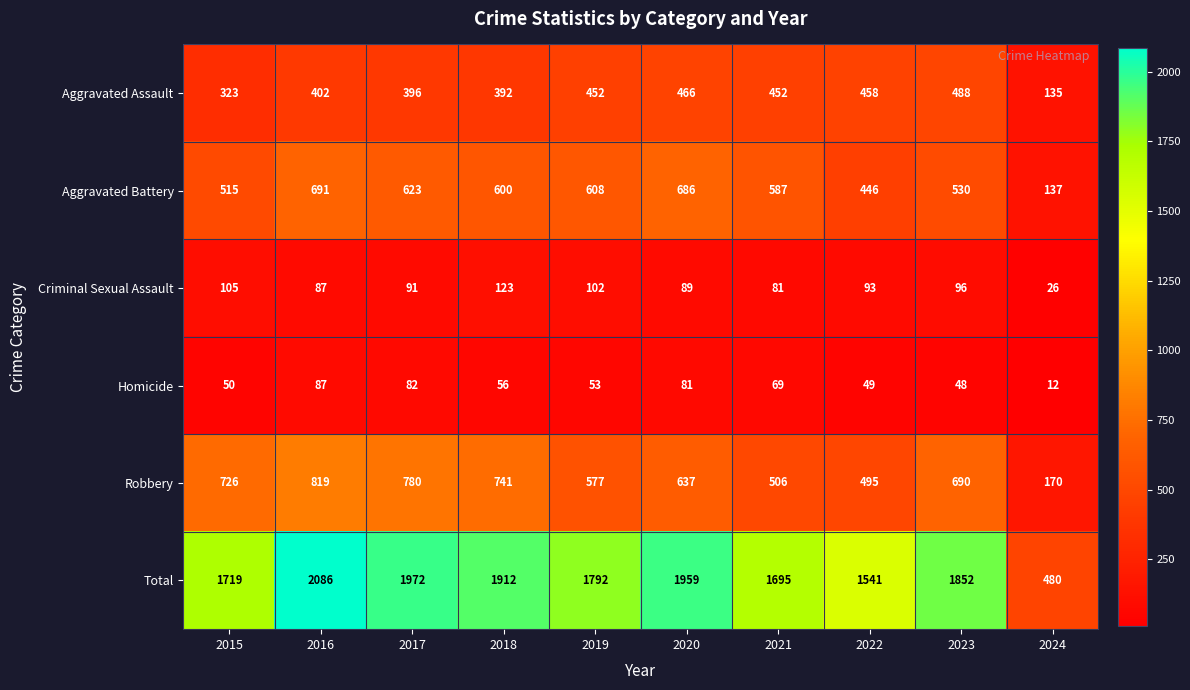

The value of Aggravated Battery at 2024 is 88. True or false?

False